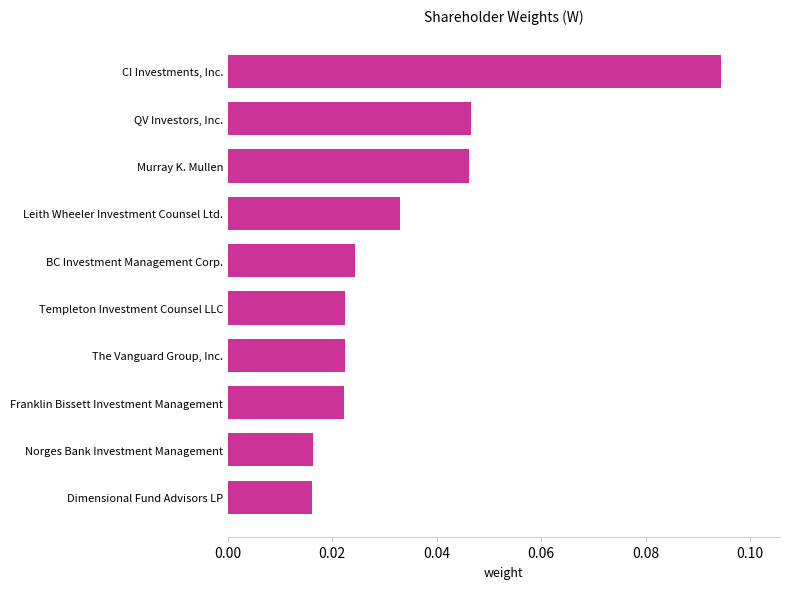

The value at Murray K. Mullen is 0.1. True or false?

False